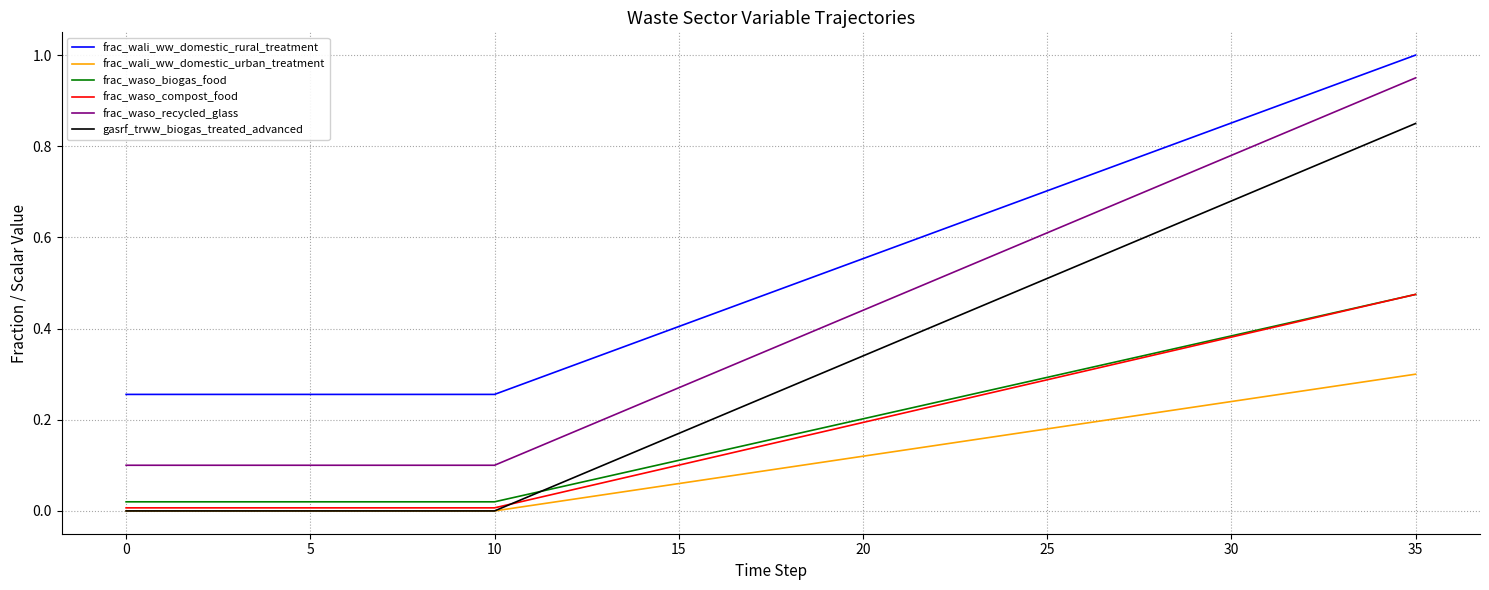

True or false: frac_wali_ww_domestic_urban_treatment and frac_waso_recycled_glass cross at least once.

False